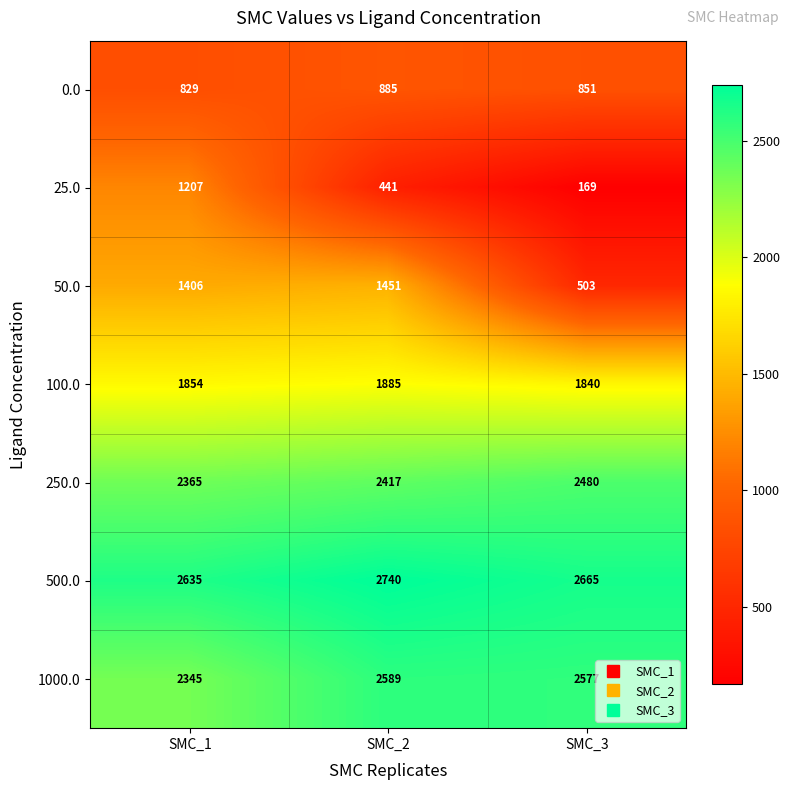

Which label corresponds to the smallest value in the chart?

SMC_3